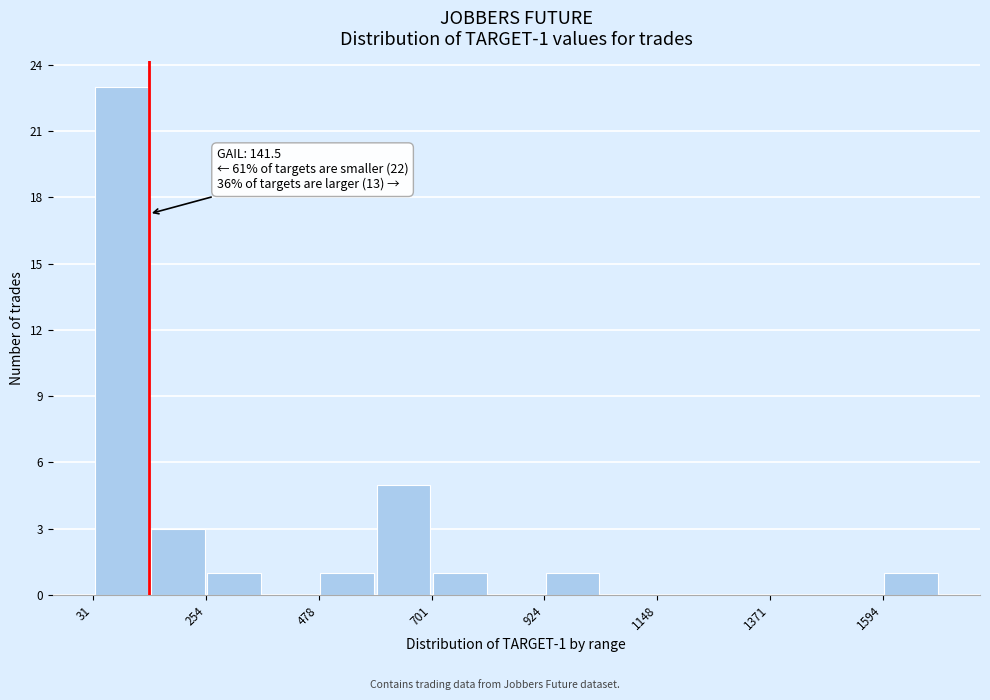

Around what value on the x-axis is the tallest bar? Give the approximate position of its centre, as read against the axis.

100